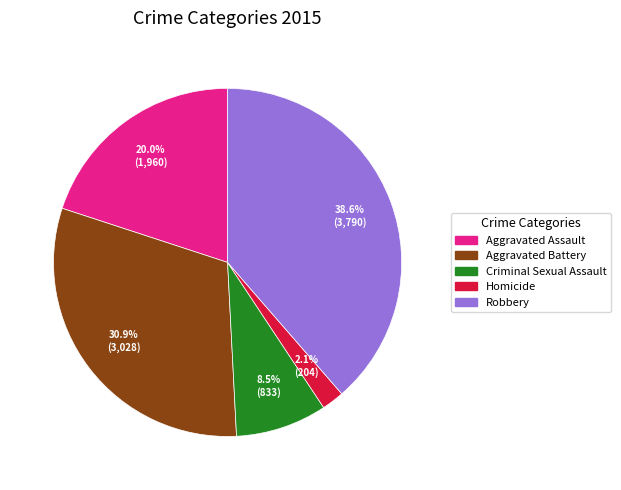

How many slices are in this pie chart?

5